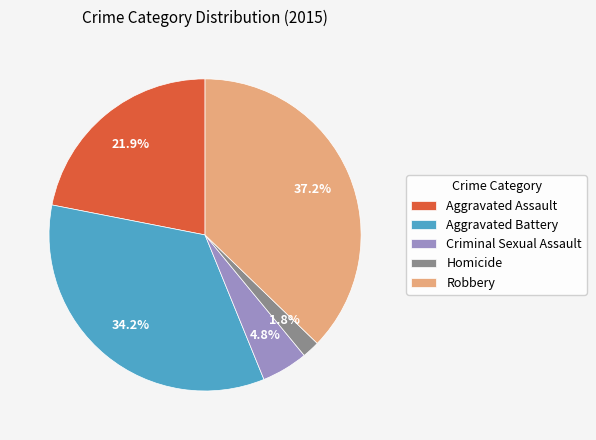

What percentage is the Aggravated Battery slice, to the nearest percent?

34%